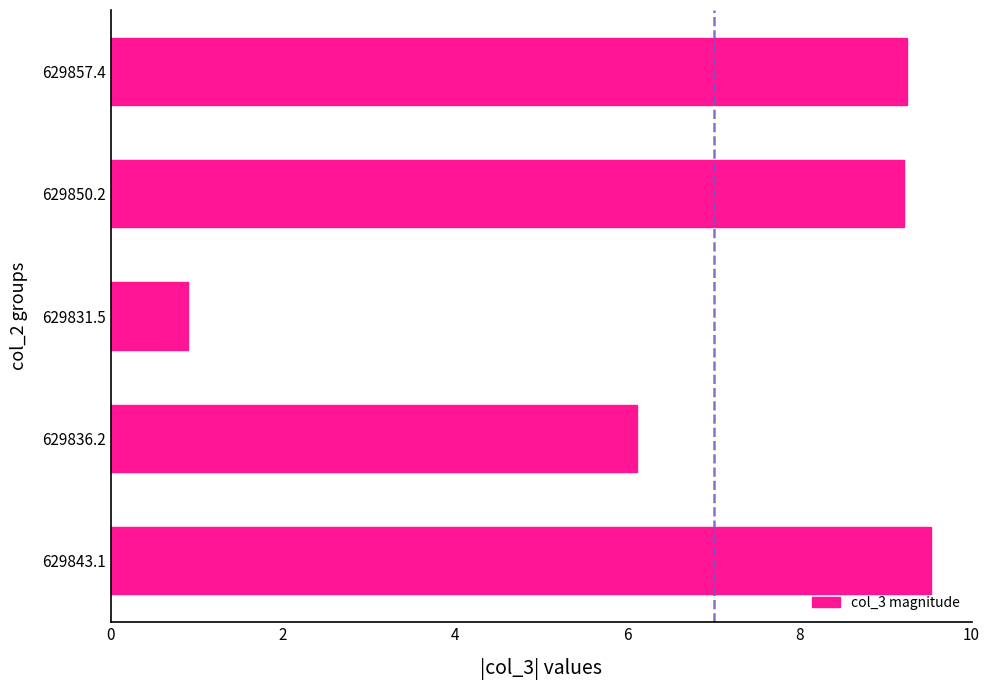

What is the sum of all values?

35.0